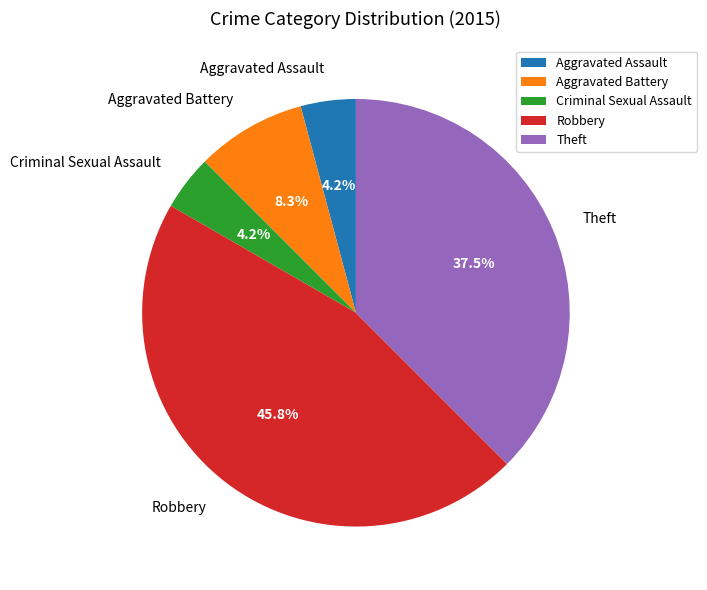

Count the number of slices in the pie.

5